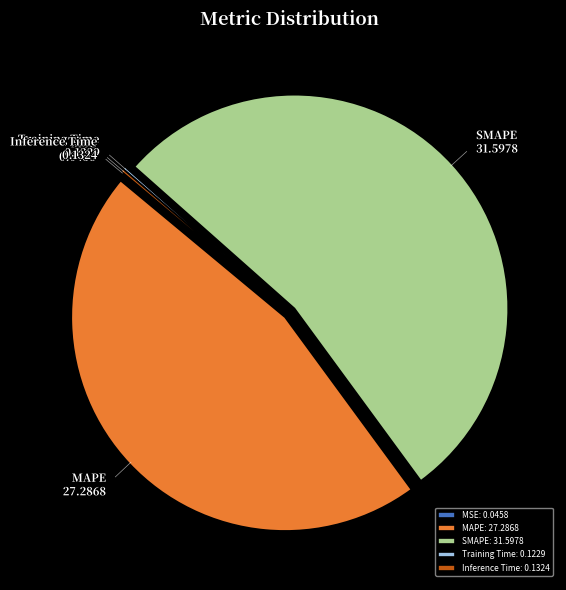

Which slice represents more than half of the pie?

SMAPE